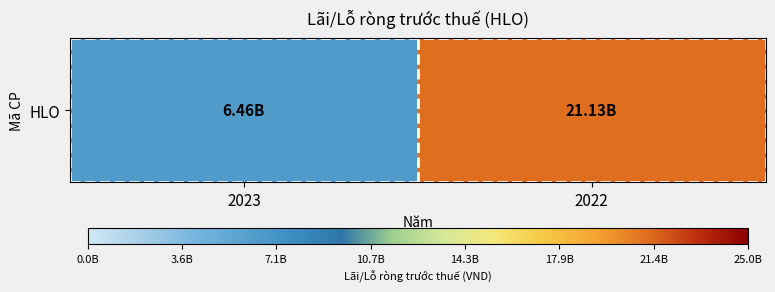

What is the difference between the values at 2022 and 2023?

14670693819